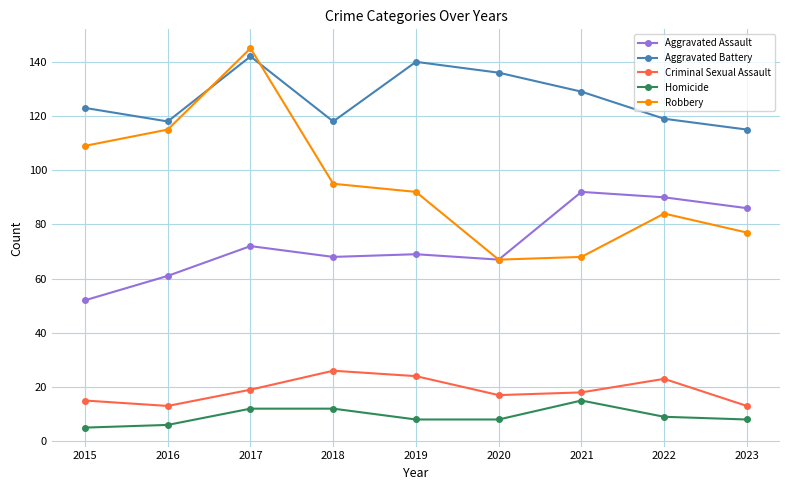

At which category is the sum across all series the highest?

2017